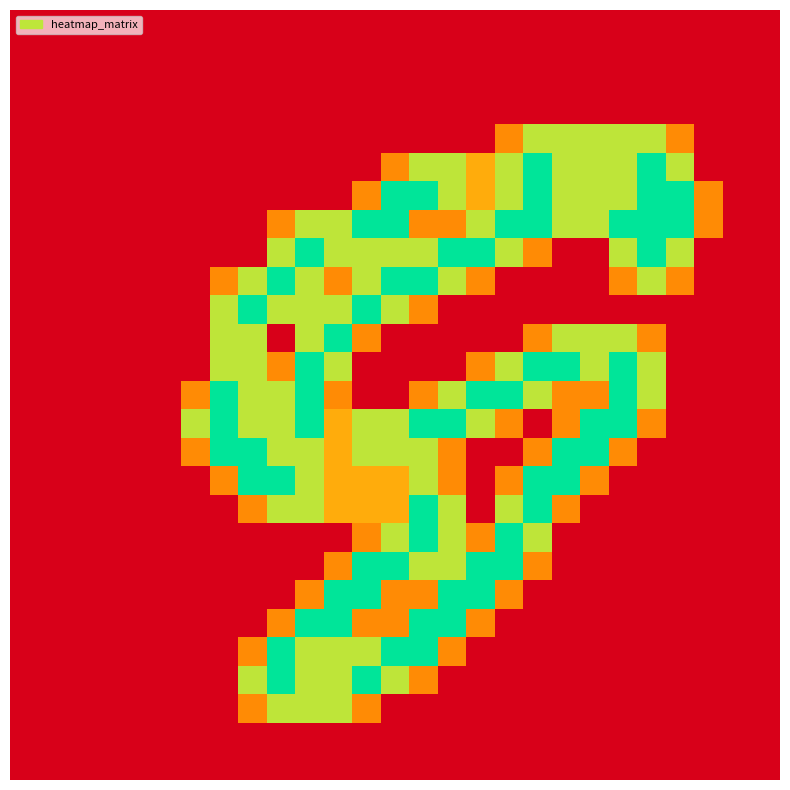

At how many categories does at least one series exceed 1?

18